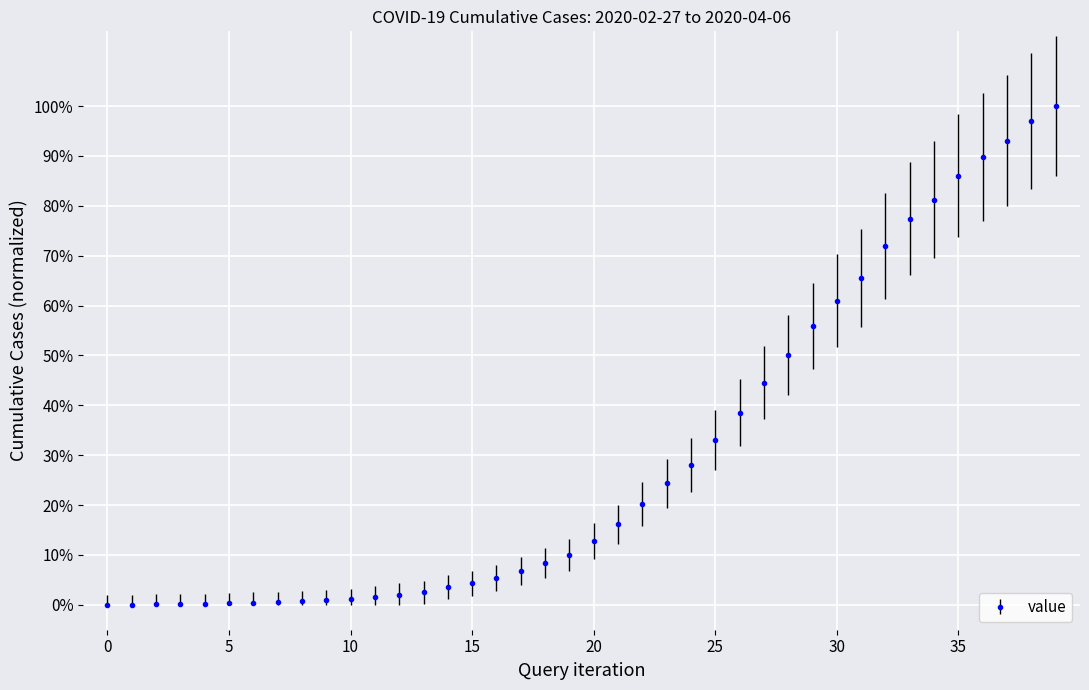

How many lines are shown in the chart?

1